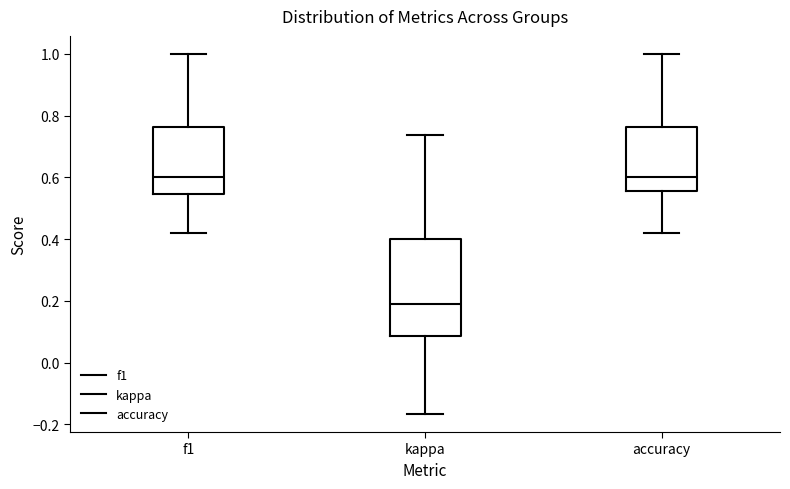

Where is the upper edge of the box for f1 on the y-axis? The values are not printed on the chart, so give them approximately, as read against the axis.

0.76